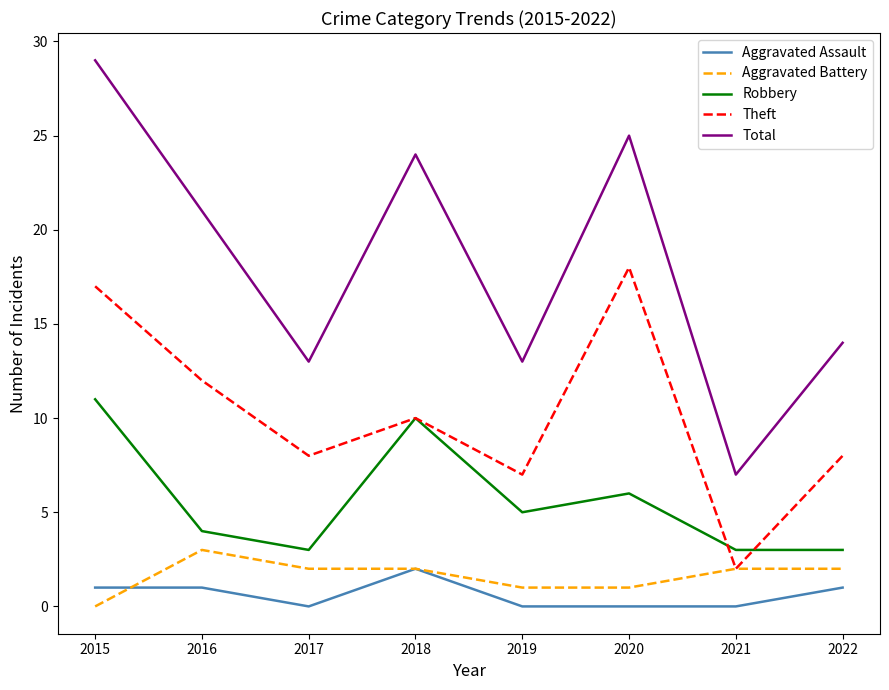

True or false: Robbery and Aggravated Battery cross at least once.

False